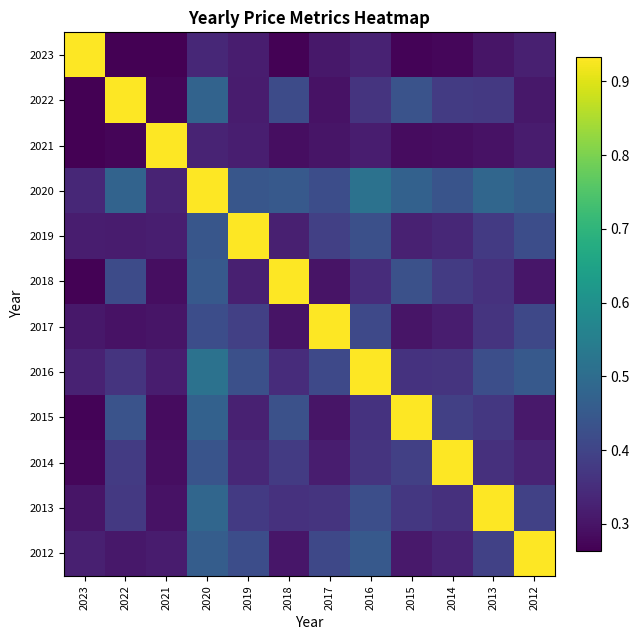

At how many categories does at least one series exceed 0?

12